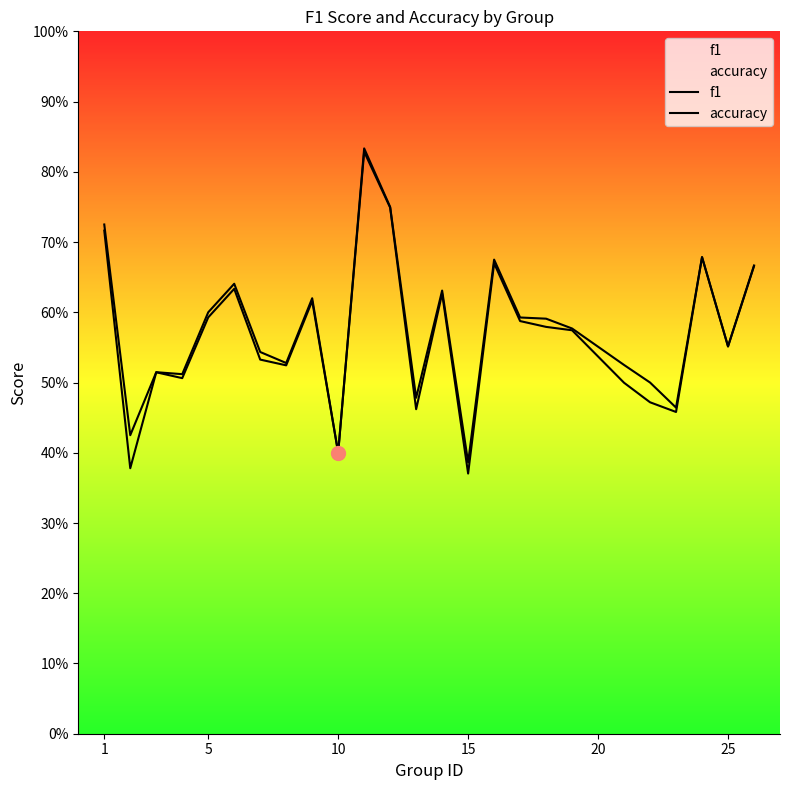

Reading right to left, list all the values displayed in this chart.

f1: 0.7	0.6	0.7	0.5	0.5	0.5	0.6	0.6	0.6	0.7	0.4	0.6	0.5	0.7	0.8	0.4	0.6	0.5	0.5	0.6	0.6	0.5	0.5	0.4	0.7
accuracy: 0.7	0.6	0.7	0.5	0.5	0.5	0.6	0.6	0.6	0.7	0.4	0.6	0.5	0.8	0.8	0.4	0.6	0.5	0.5	0.6	0.6	0.5	0.5	0.4	0.7